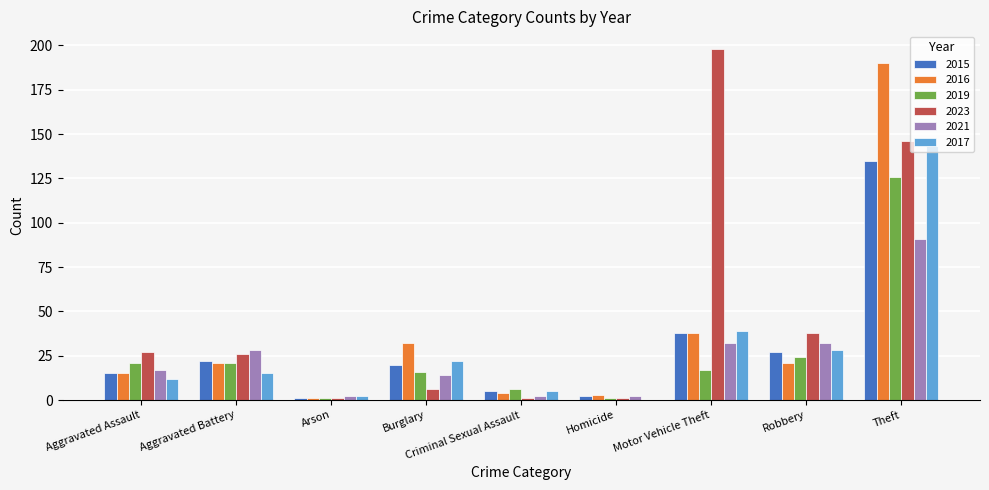

How many distinct data groups are displayed?

6